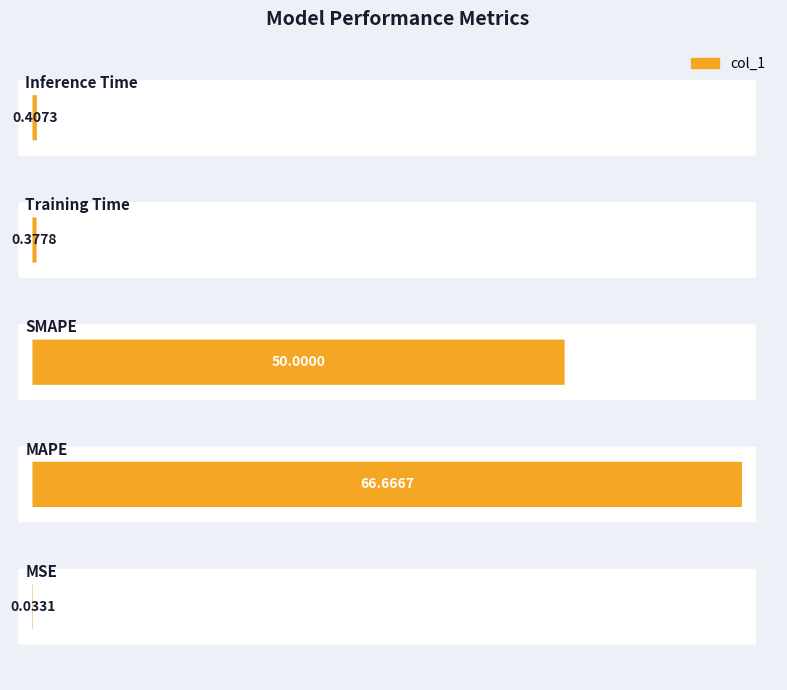

Which category has the lowest value across all series?

MSE